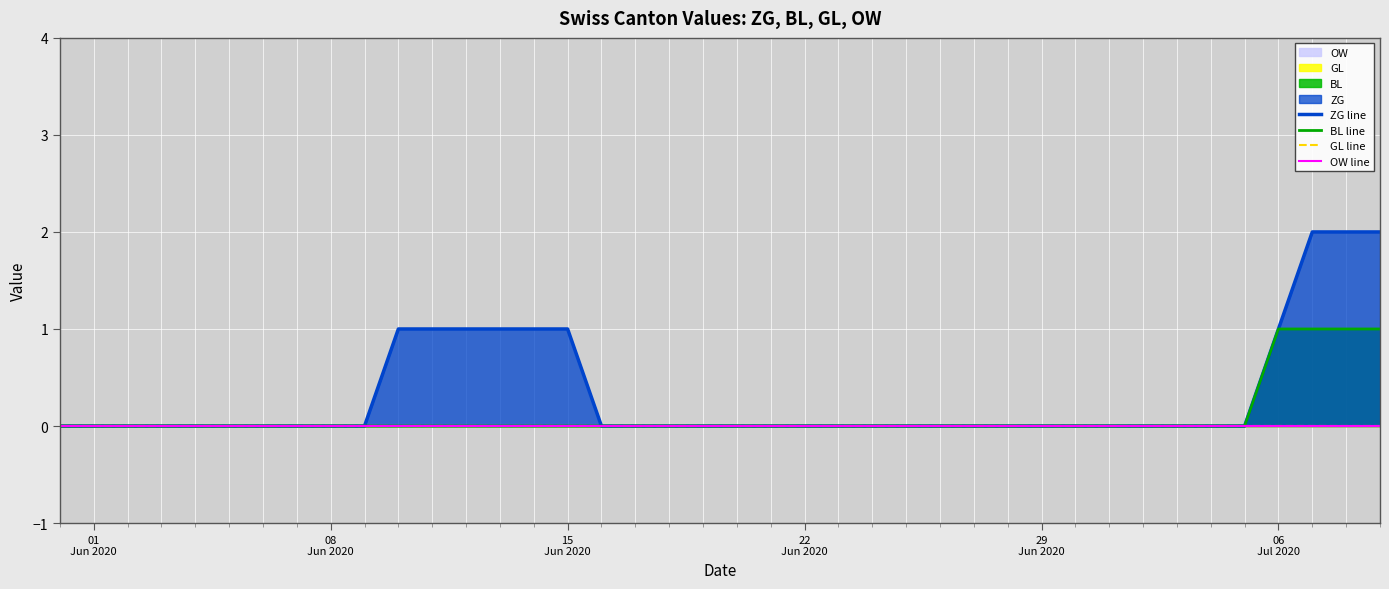

True or false: OW line and GL line cross at least once.

False